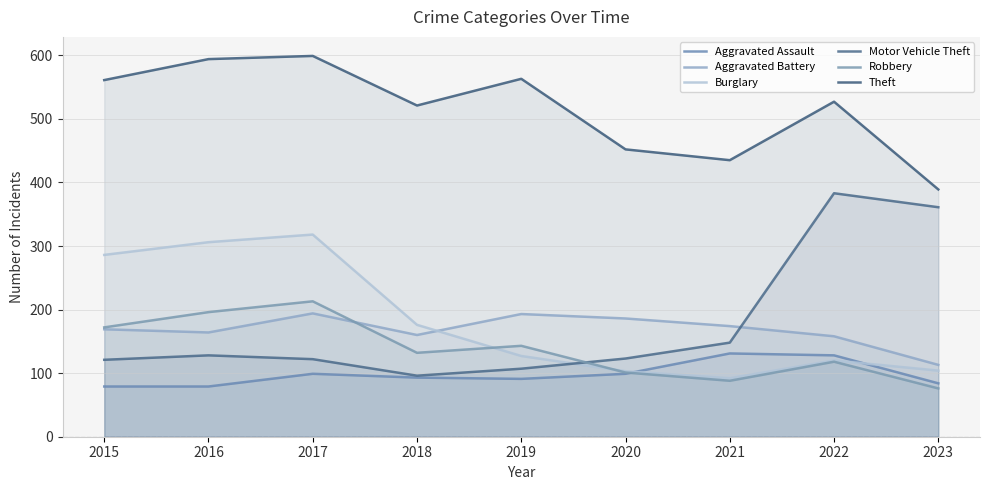

What is the average value of the Robbery series?

138